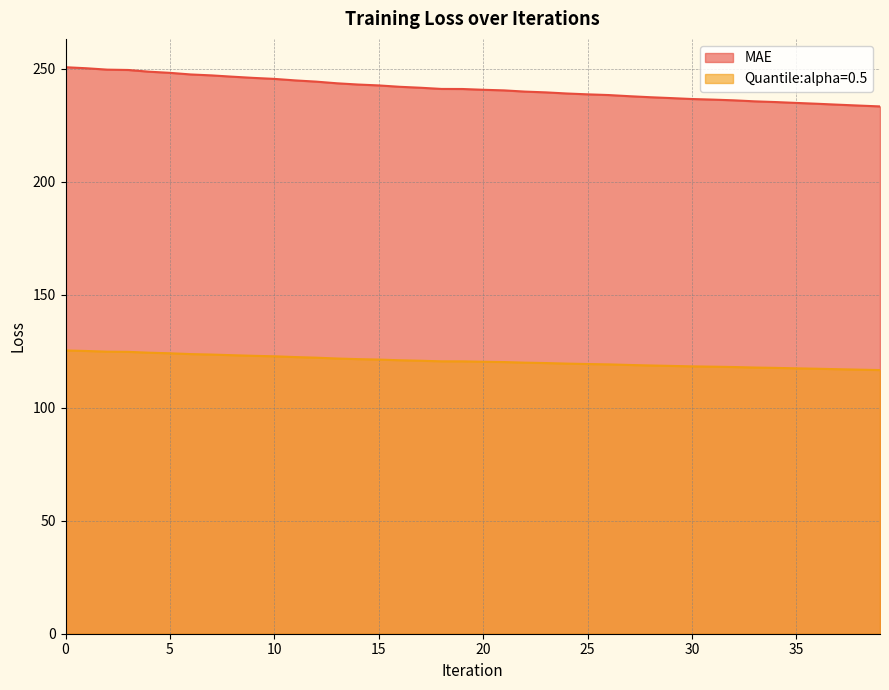

The value of MAE at 29 is 163.5. True or false?

False